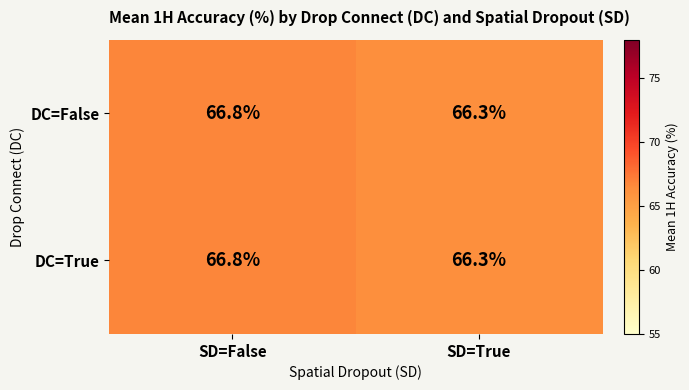

List the labels in order of DC=False value, largest first.

SD=False, SD=True